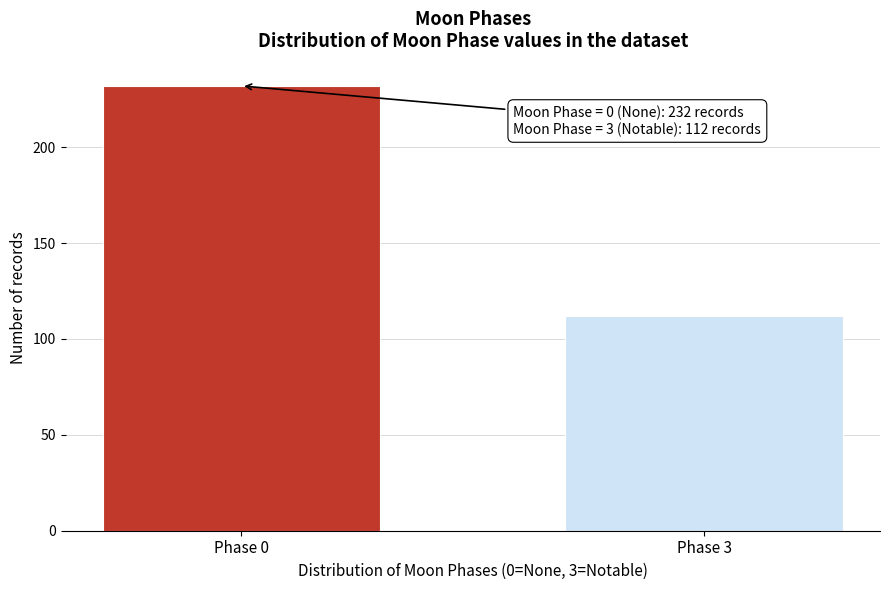

Reading right to left, extract all data points from this chart.

Phase 3=112	Phase 0=232